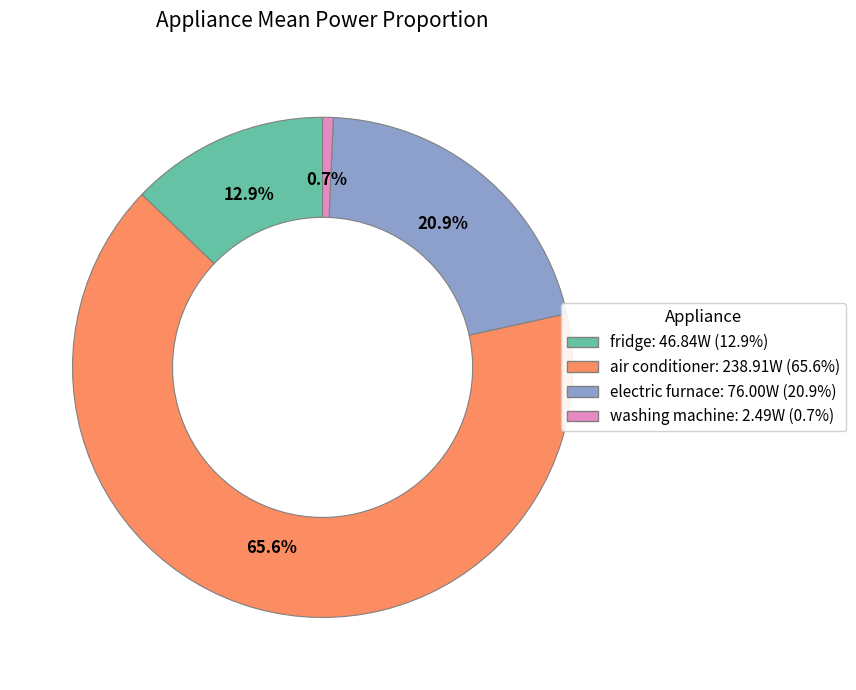

How many slices are in this pie chart?

4